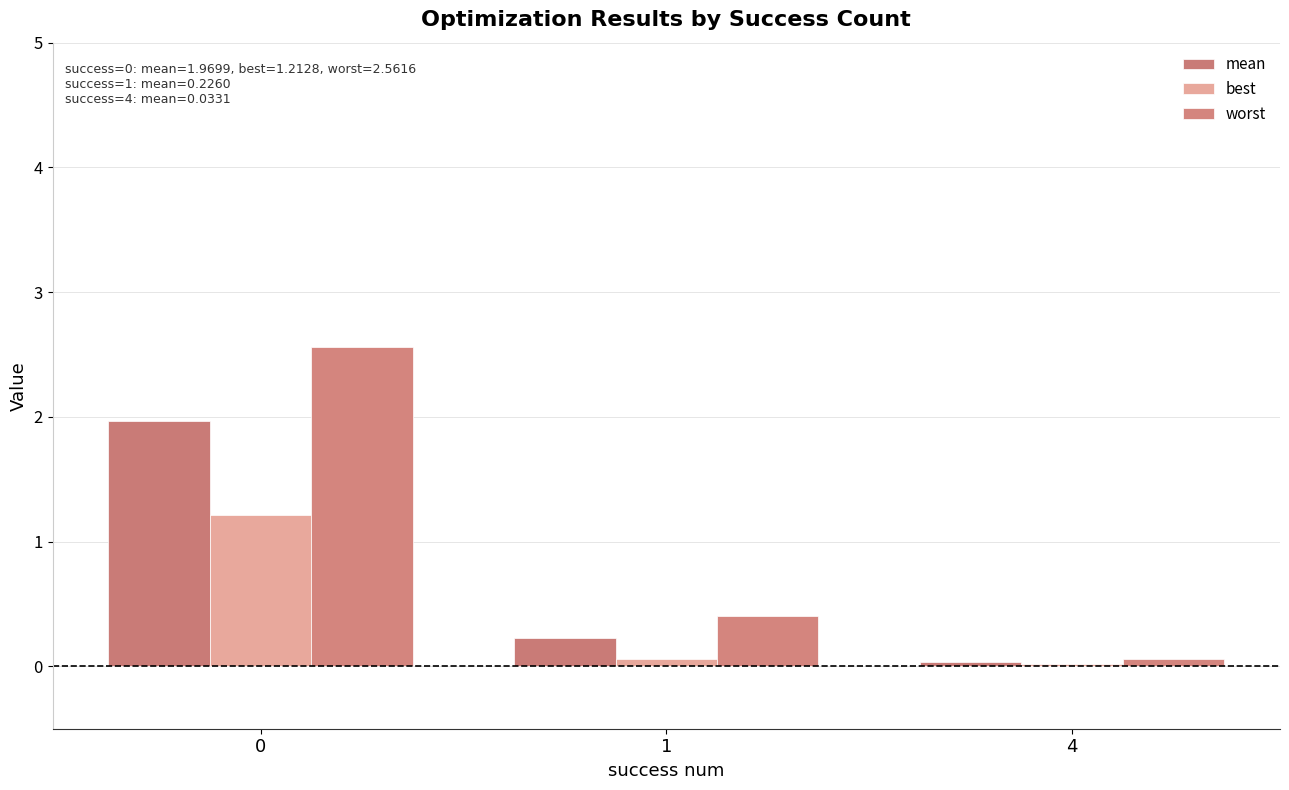

Between 1 and 4, which series saw the biggest shift?

worst